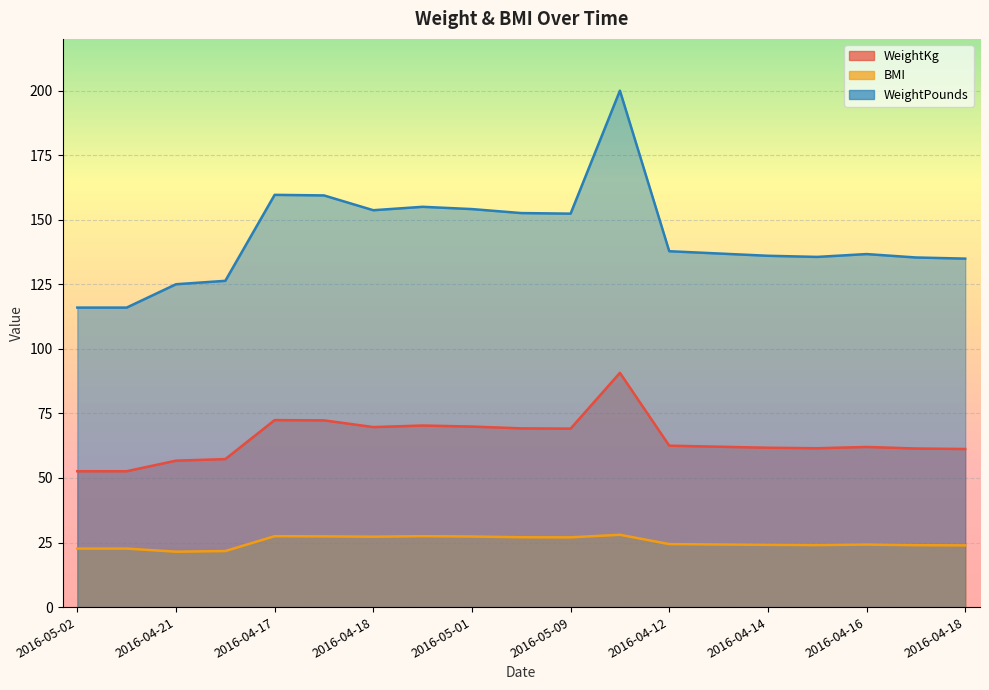

True or false: WeightPounds has a value of 42.5 at 2016-04-21.

False